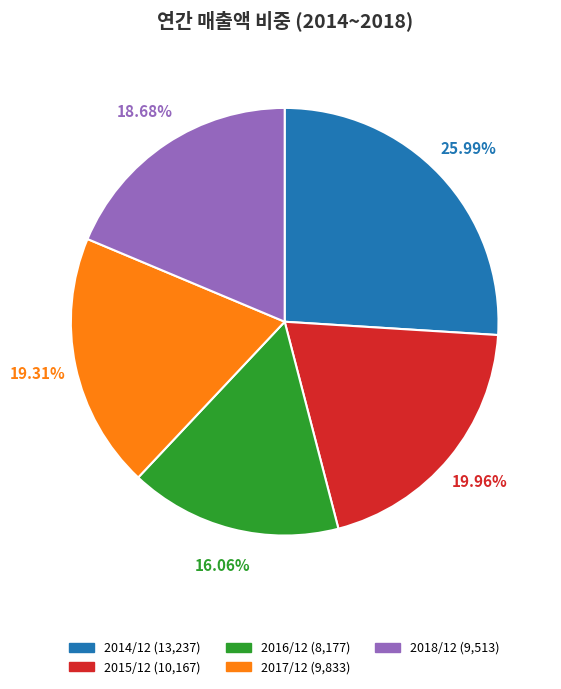

Between 2016/12 and 2017/12, which is larger?

2017/12